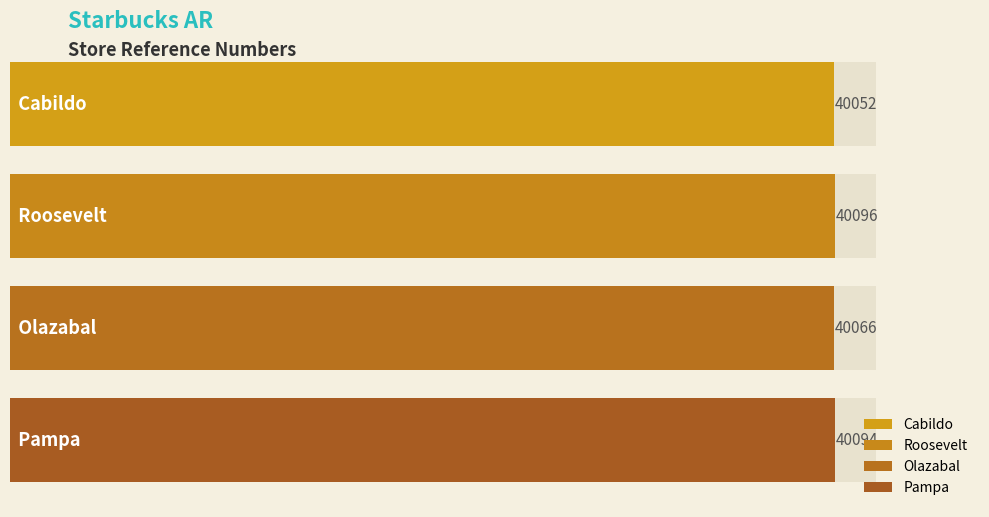

At which label does the data first exceed 40094?

Roosevelt